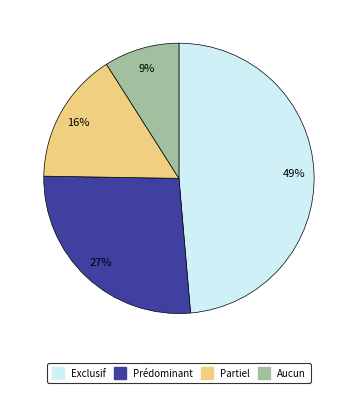

How many segments does this pie chart have?

4